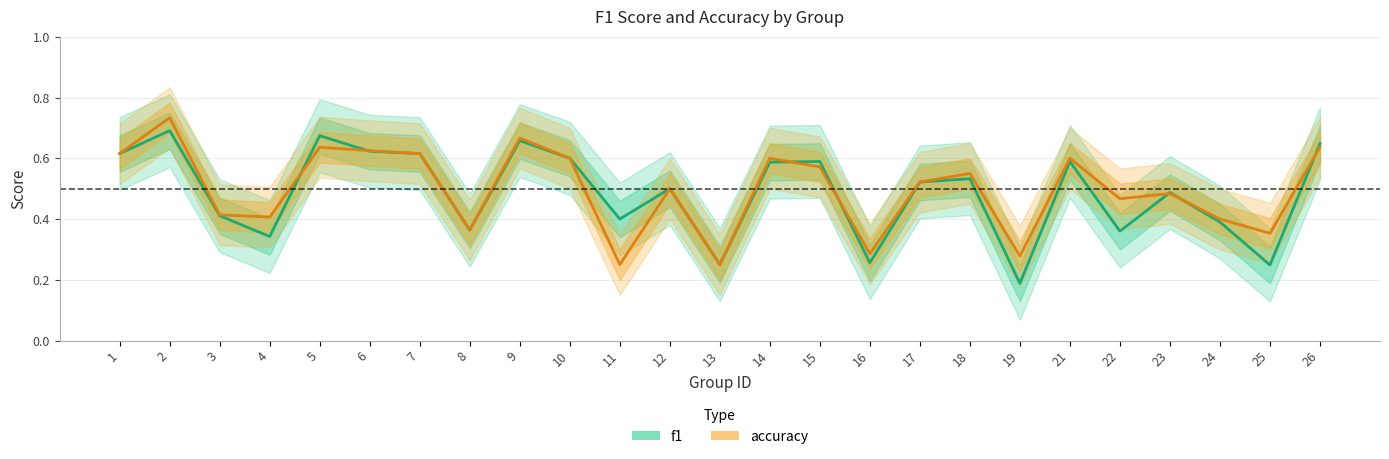

How many interior local valleys does the f1 series have?

8